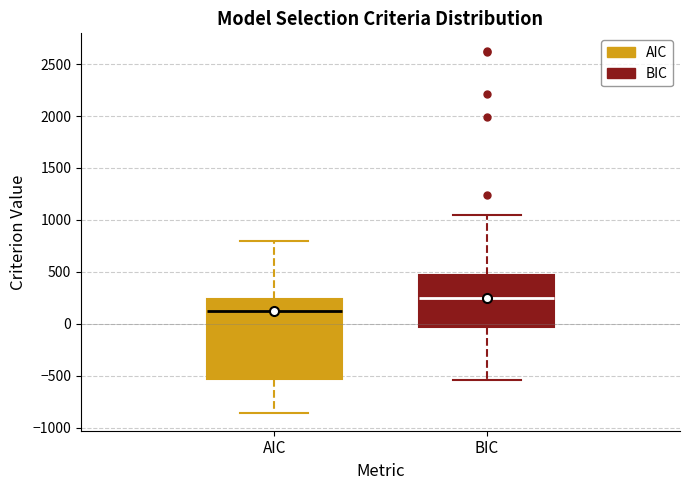

Which box is the tallest, from its lower edge to its upper edge?

AIC